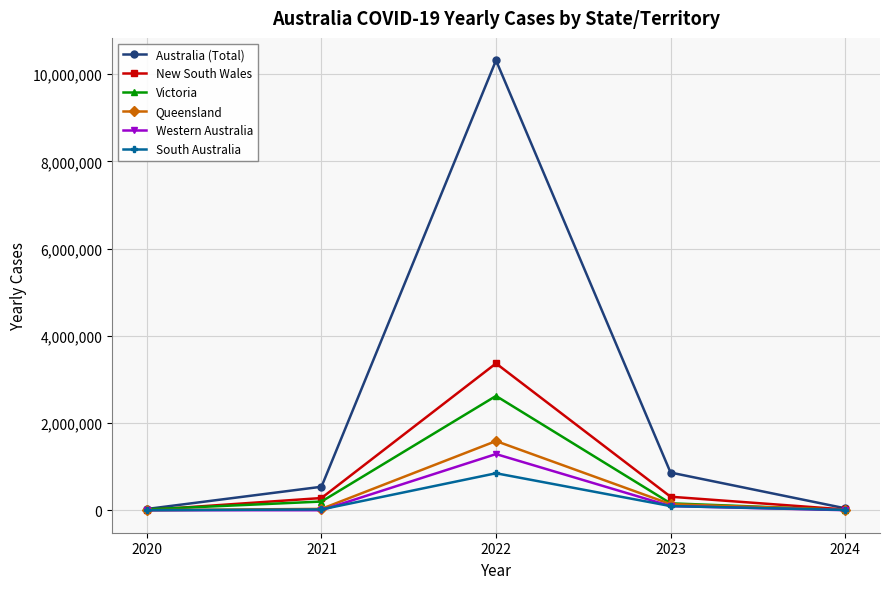

True or false: New South Wales has a value of 5161124 at 2022.

False